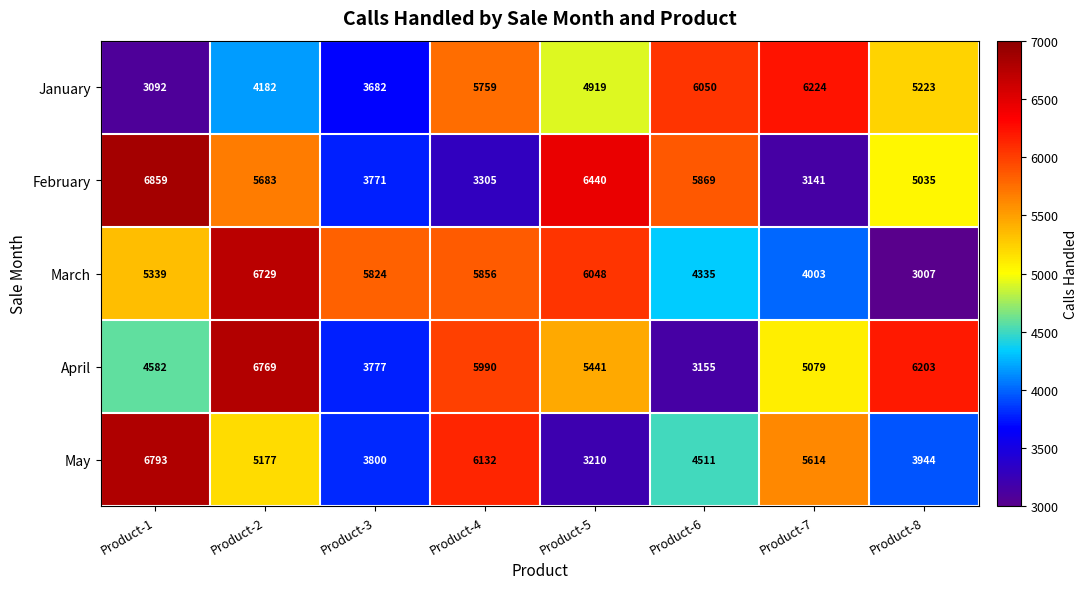

What is the average value of the May series?

4898